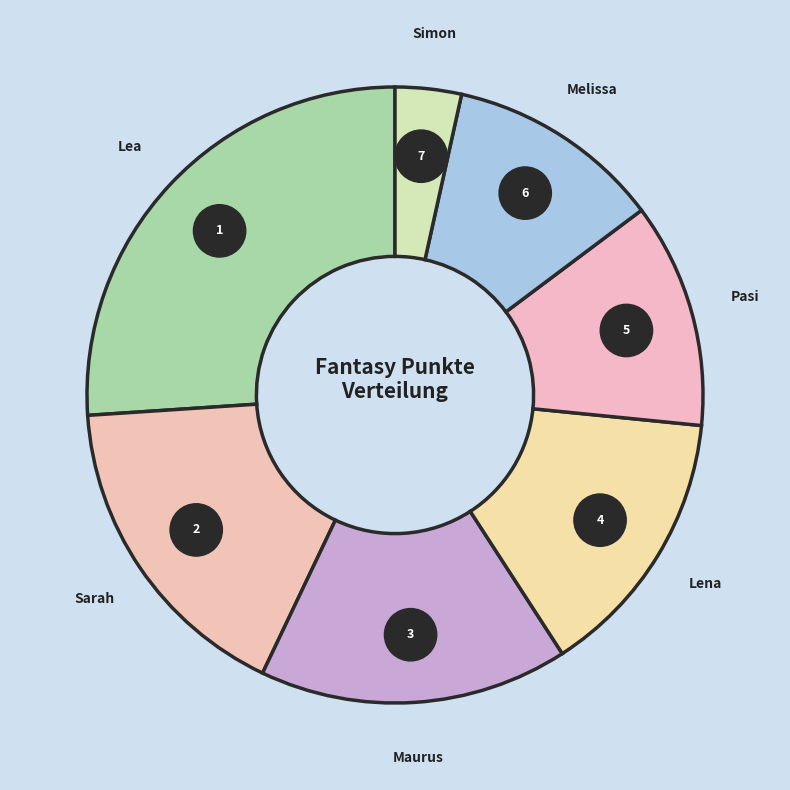

Count the number of slices in the pie.

7